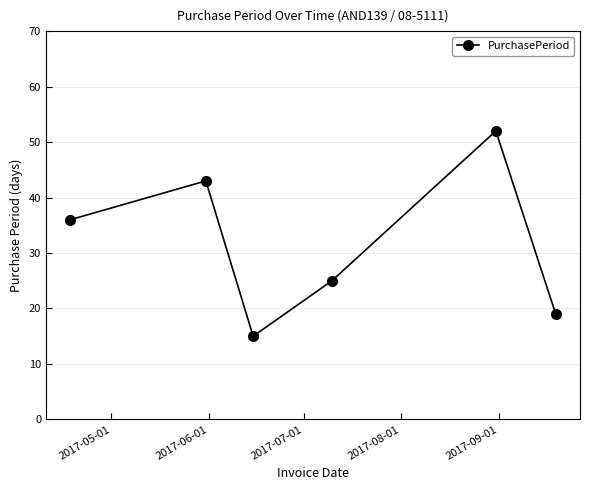

What is the value of the 6th point from the left?

19